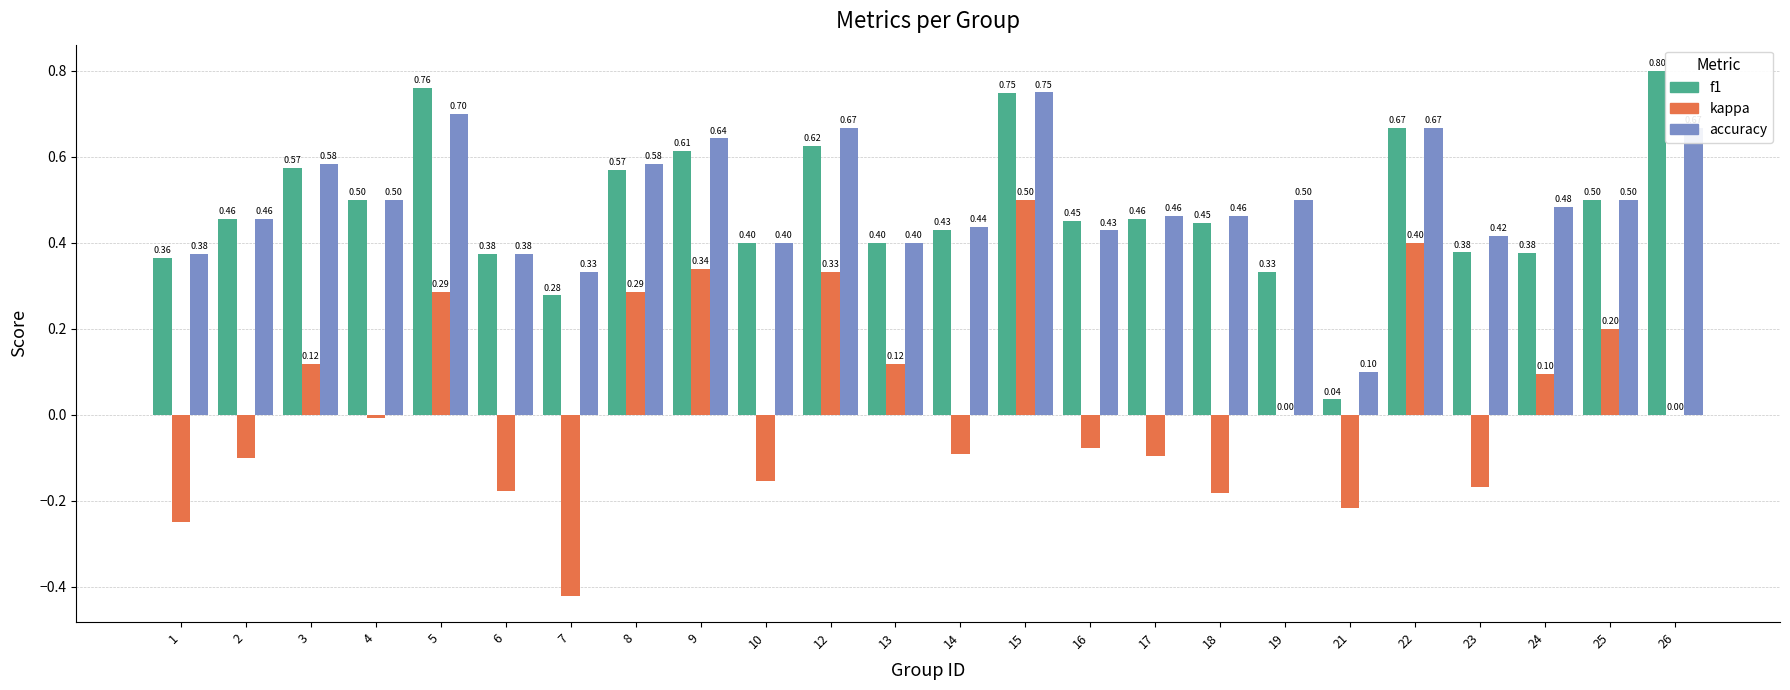

Between 13 and 14, which series saw the biggest shift?

kappa